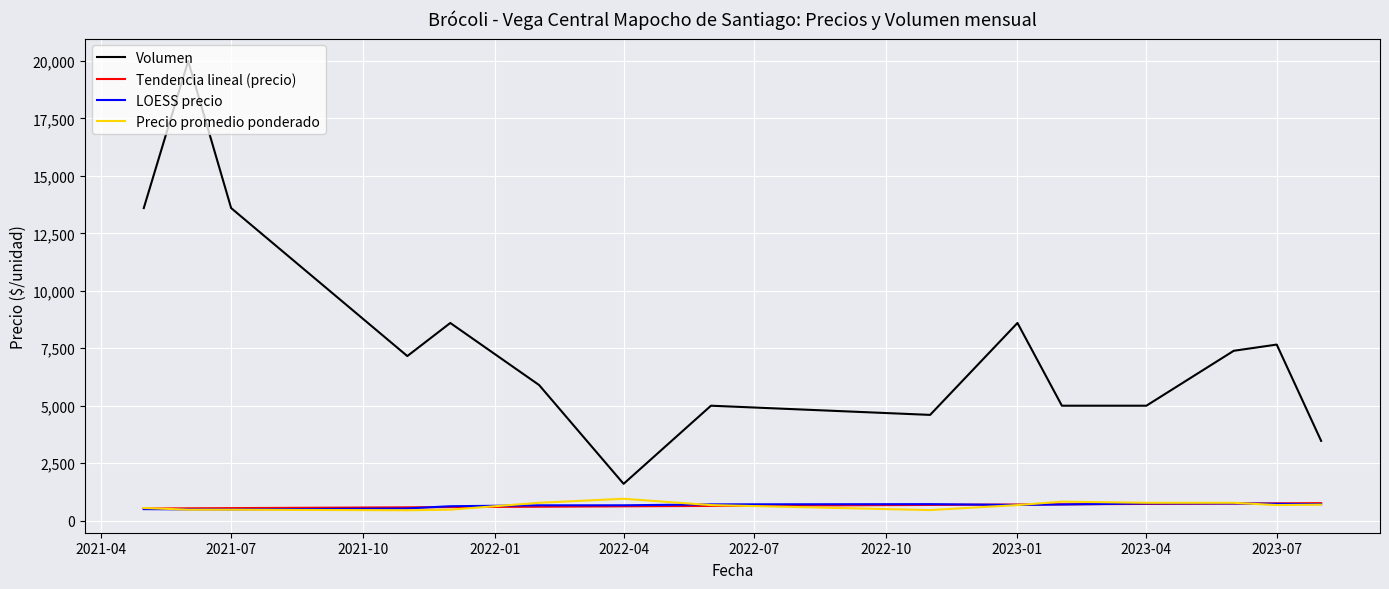

Which series has the largest range (max minus min)?

Volumen